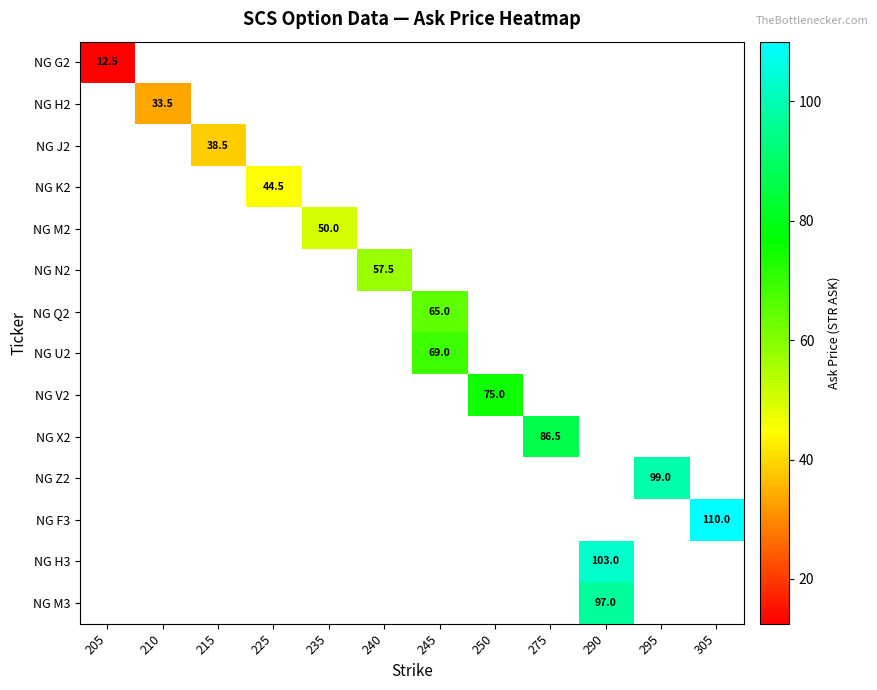

True or false: NG V2 has a value of 75.0 at 250.

True